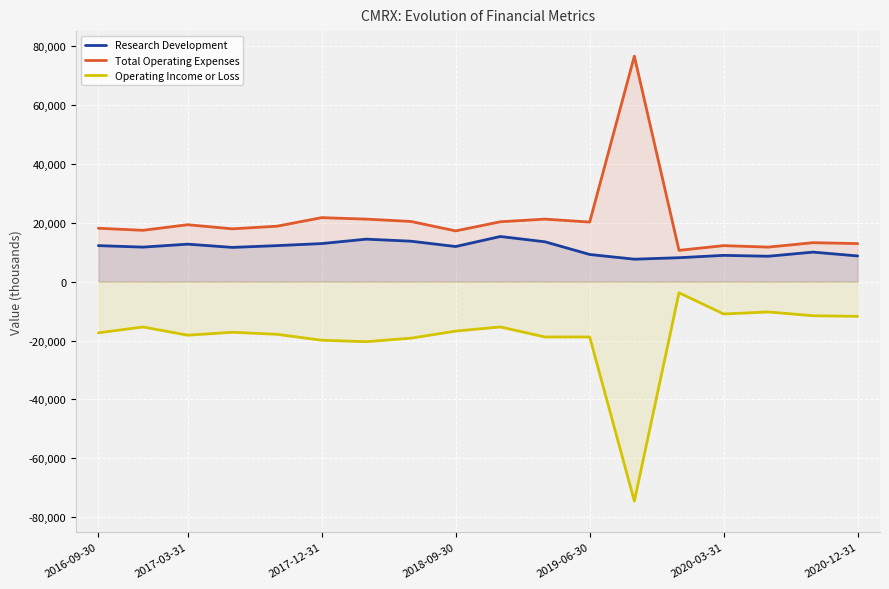

What is the value of the Operating Income or Loss point at the 13th from the left?

-74500